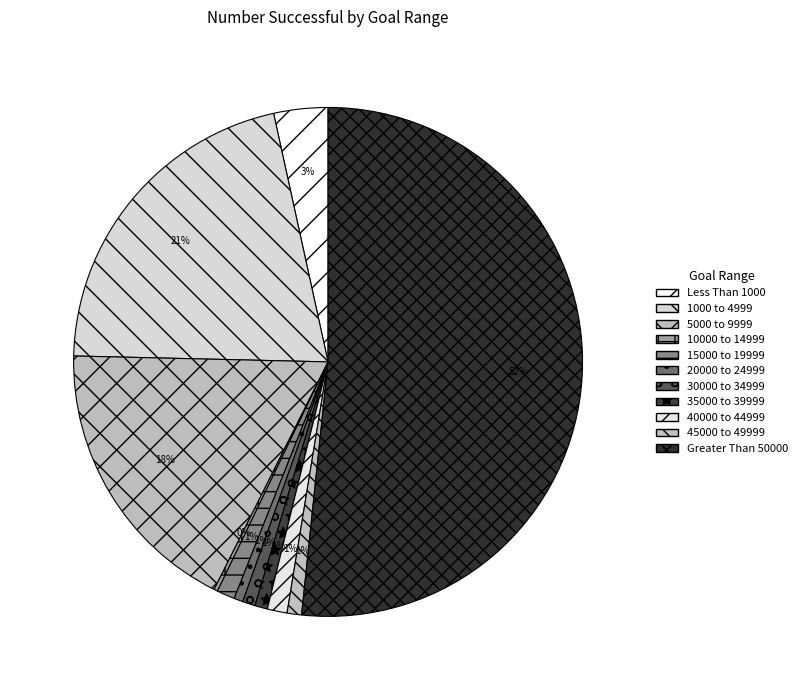

How many slices are in this pie chart?

11